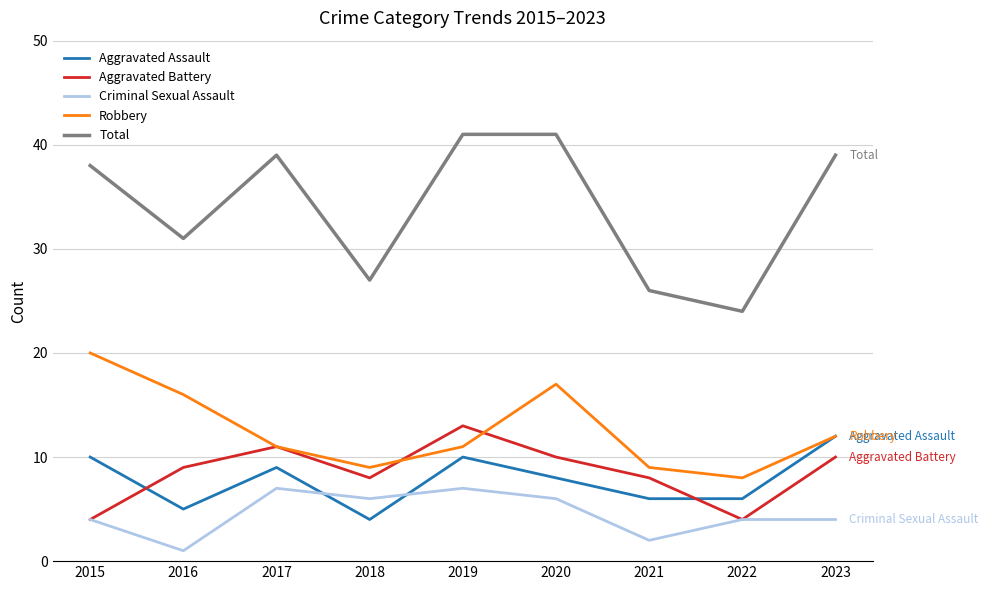

Read the Criminal Sexual Assault value at 2019.

7